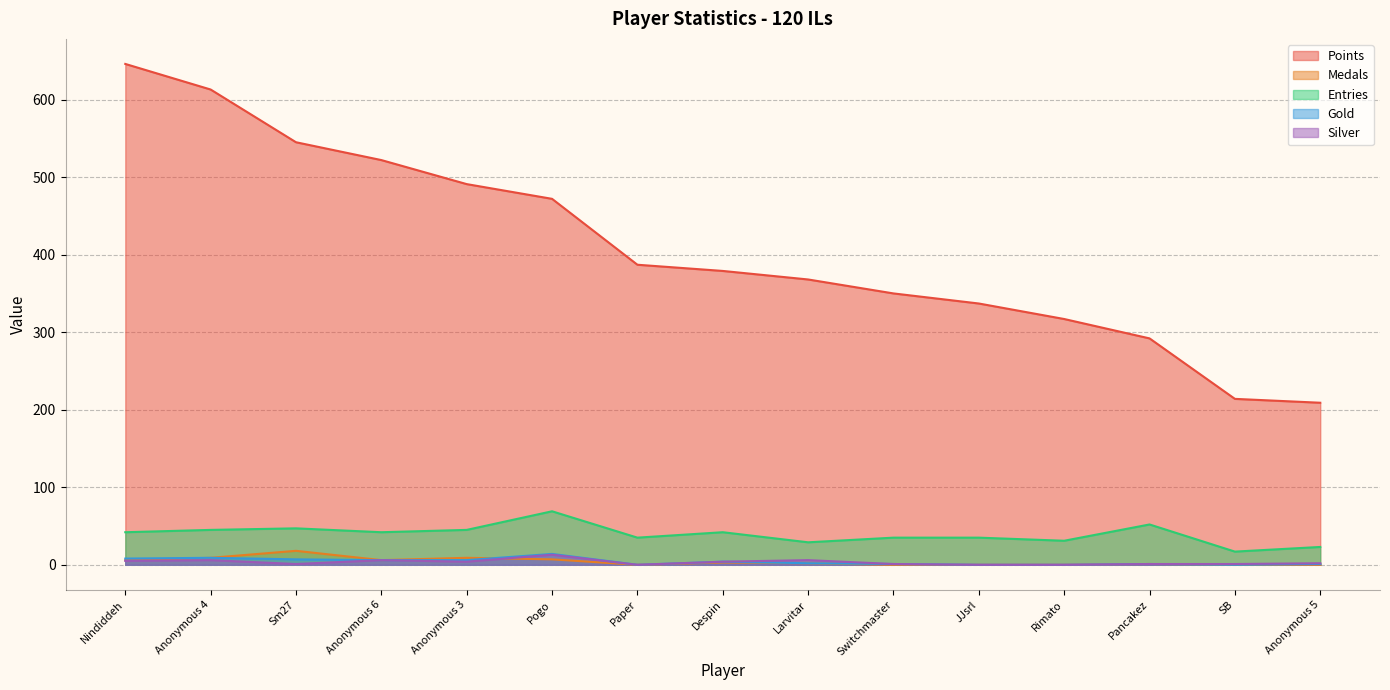

How many lines are shown in the chart?

5